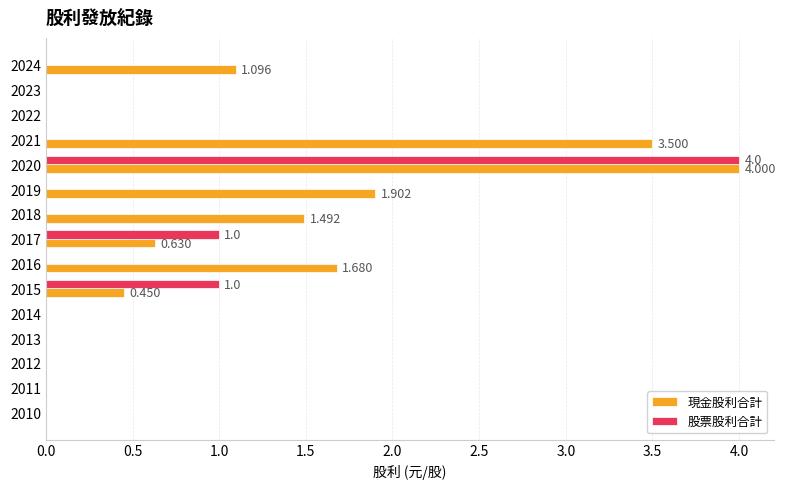

Which series changed the most between 2022 and 2015?

股票股利合計